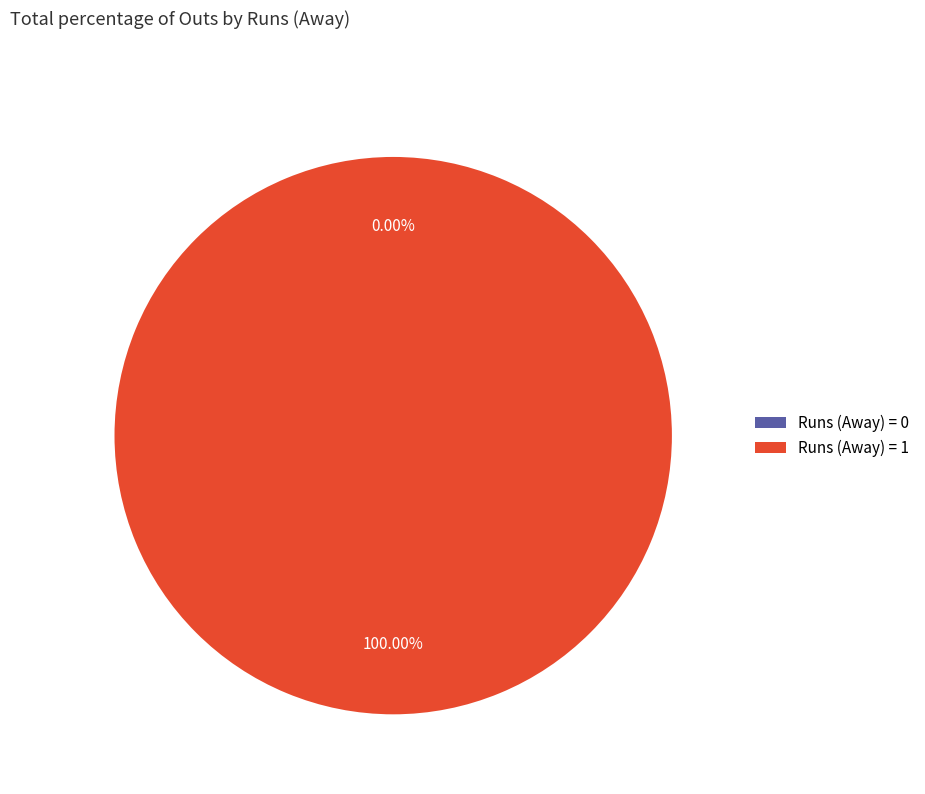

Which slice is the largest?

1